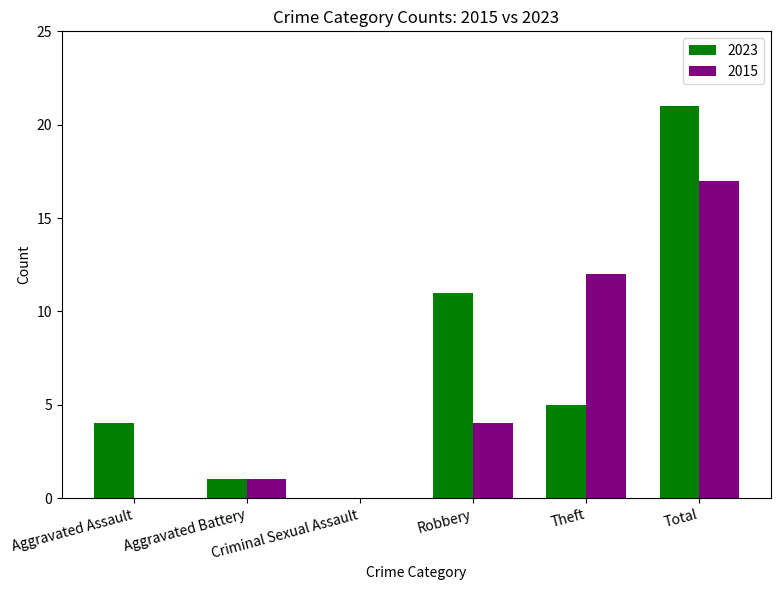

What is the approximate value of 2023 at Robbery, to the nearest 10?

10